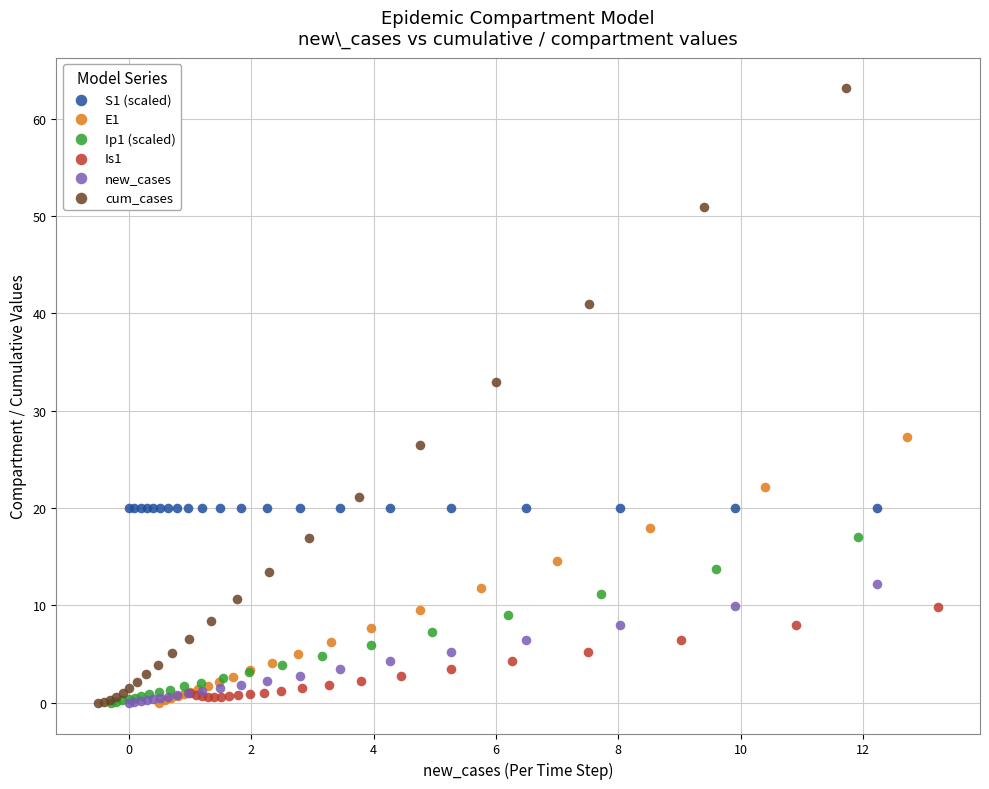

Which series reaches the maximum Y coordinate?

cum_cases